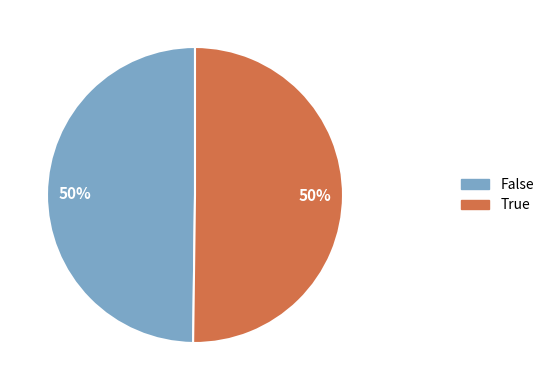

To the nearest percent, what is the average slice percentage?

50%